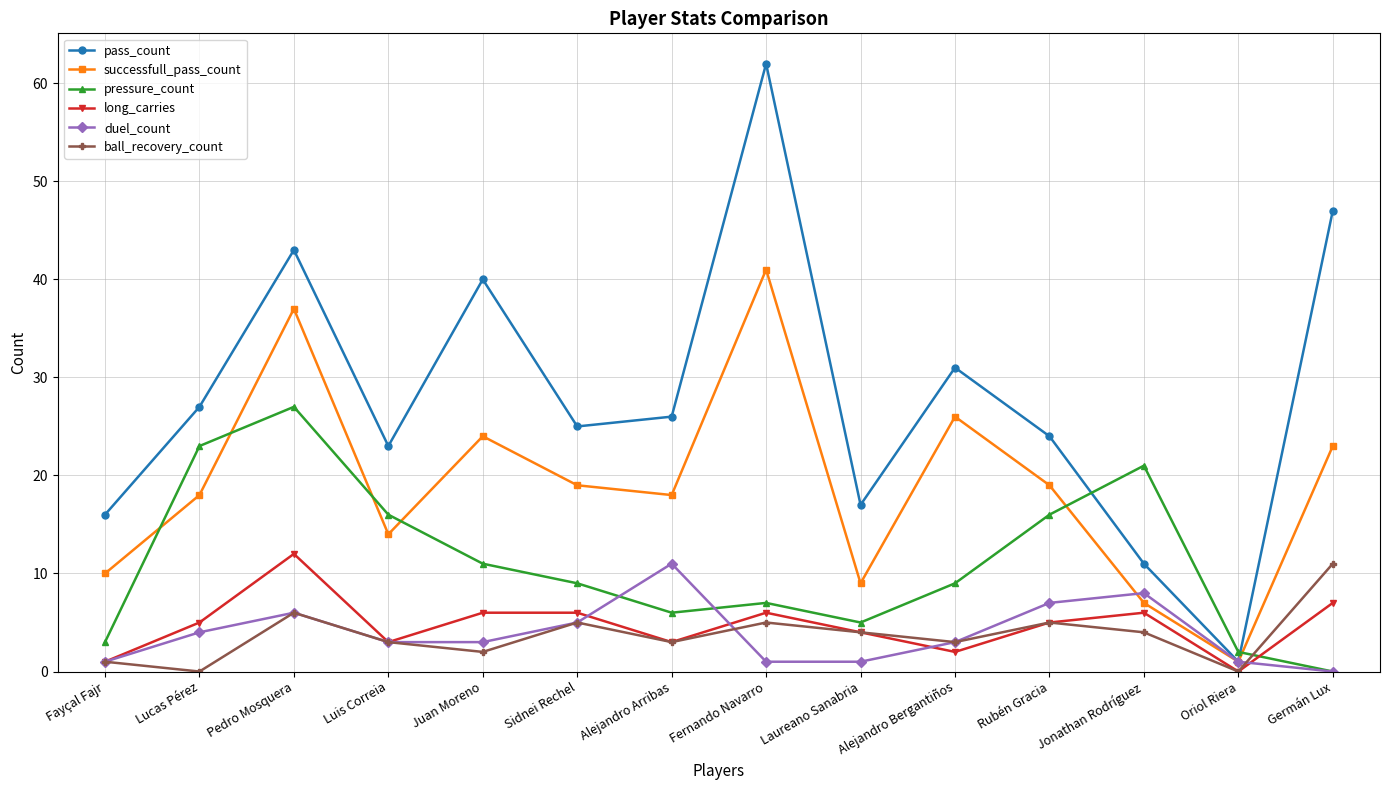

What is the value of the pressure_count point at the 7th from the left?

6